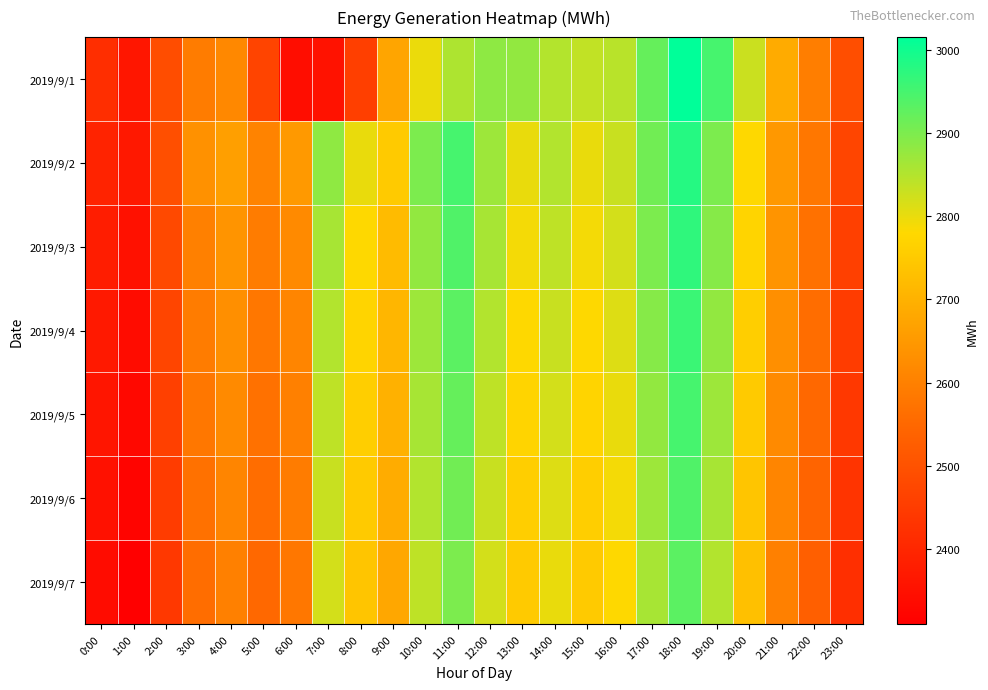

What is the total value across all series at 8:00?

19056